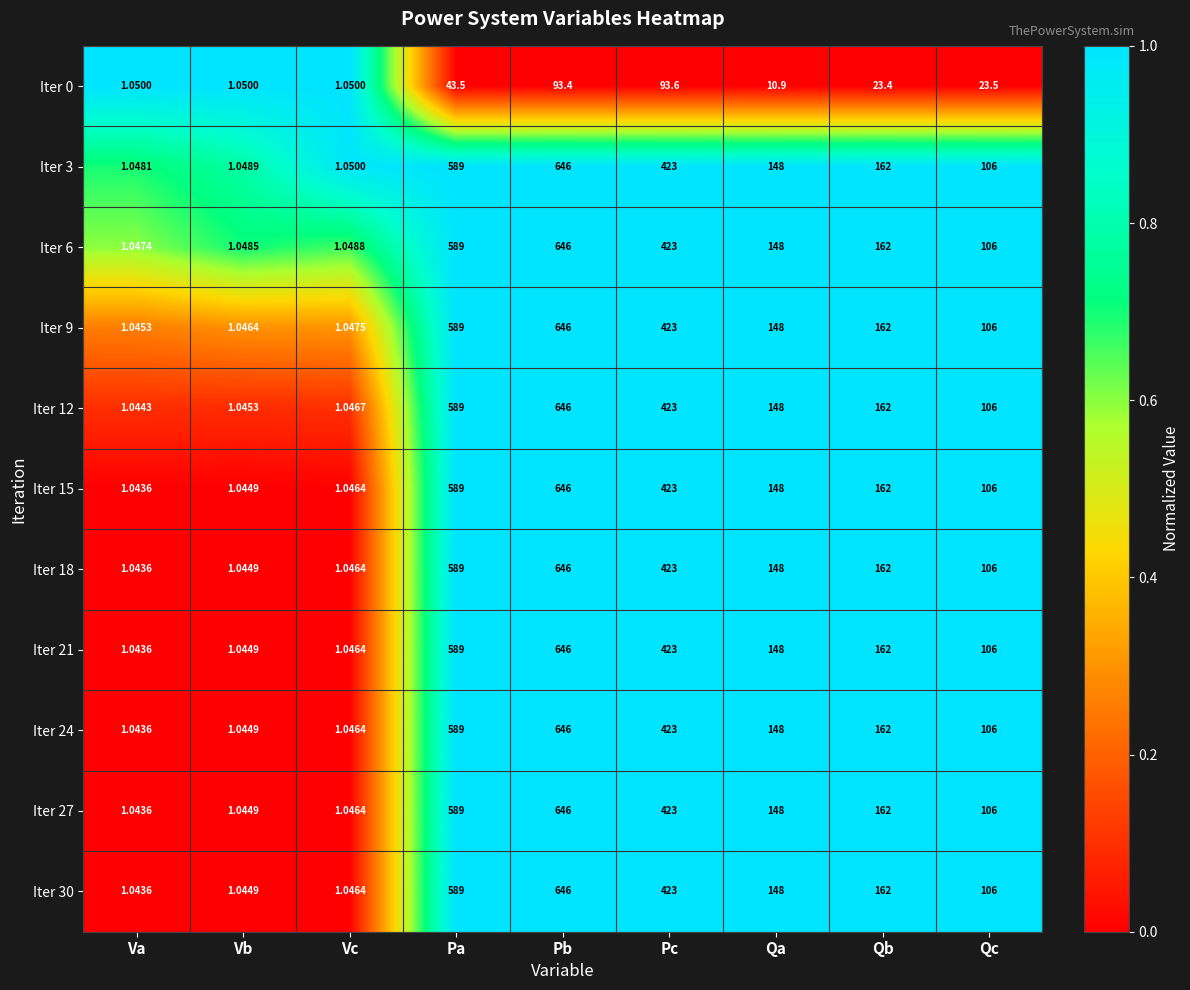

Which category has the highest value across all series?

Pb